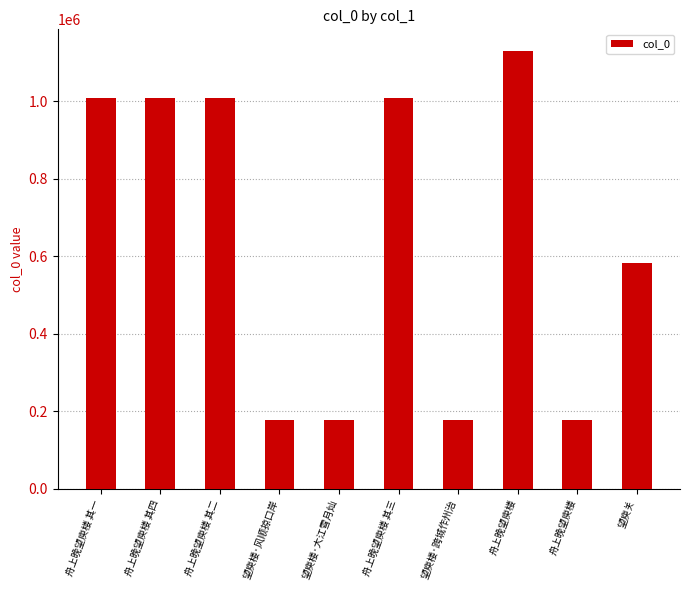

Rank the categories by value from highest to lowest.

舟上晚望庾楼, 舟上晚望庾楼 其四, 舟上晚望庾楼 其二, 舟上晚望庾楼 其三, 舟上晚望庾楼 其一, 望庾关, 望庾楼·大江雪月灿, 望庾楼·跨城作州治, 望庾楼·风顺掠口岸, 舟上晚望庾楼